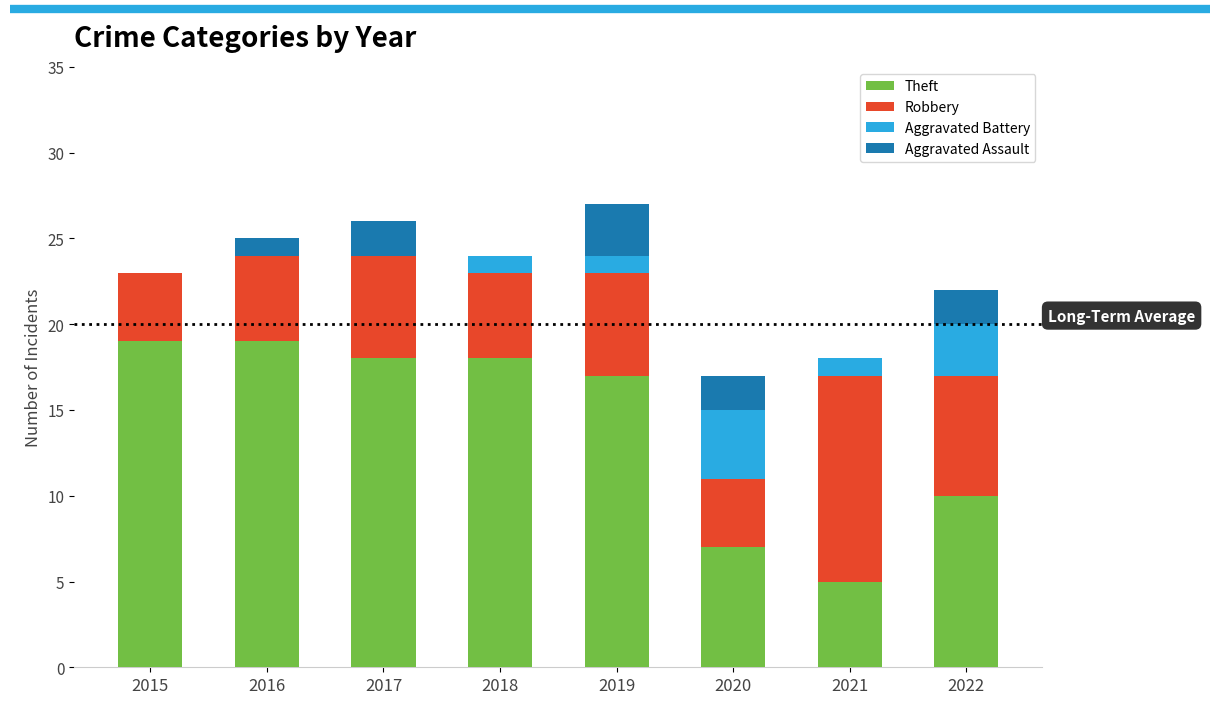

True or false: Theft has a value of 19 at 2016.

True